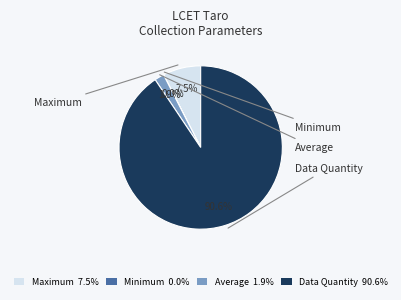

Does any single category account for the majority?

Yes